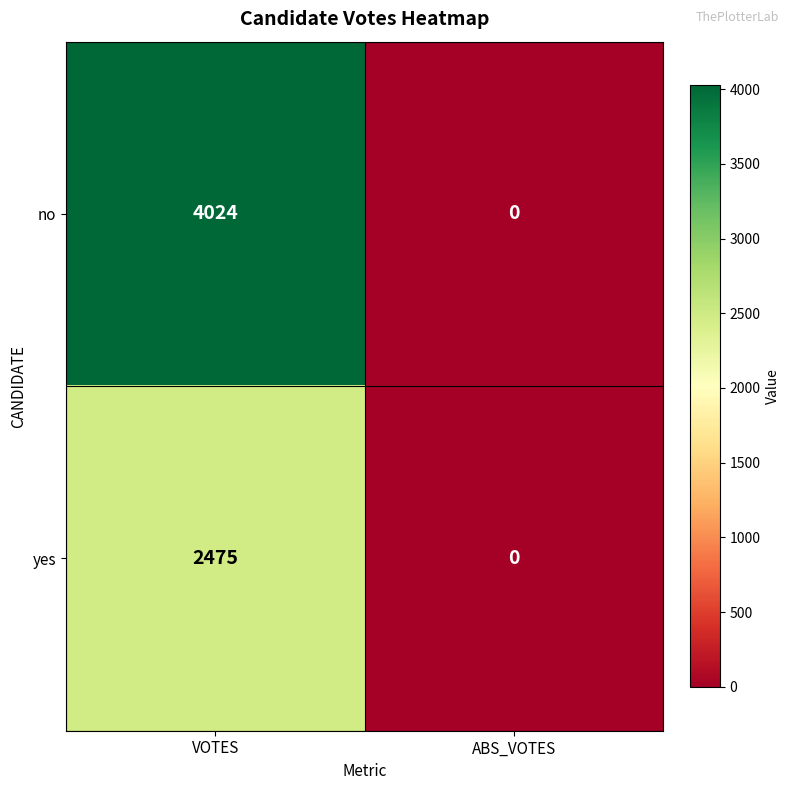

Rank the series by their average value, from lowest to highest.

yes, no